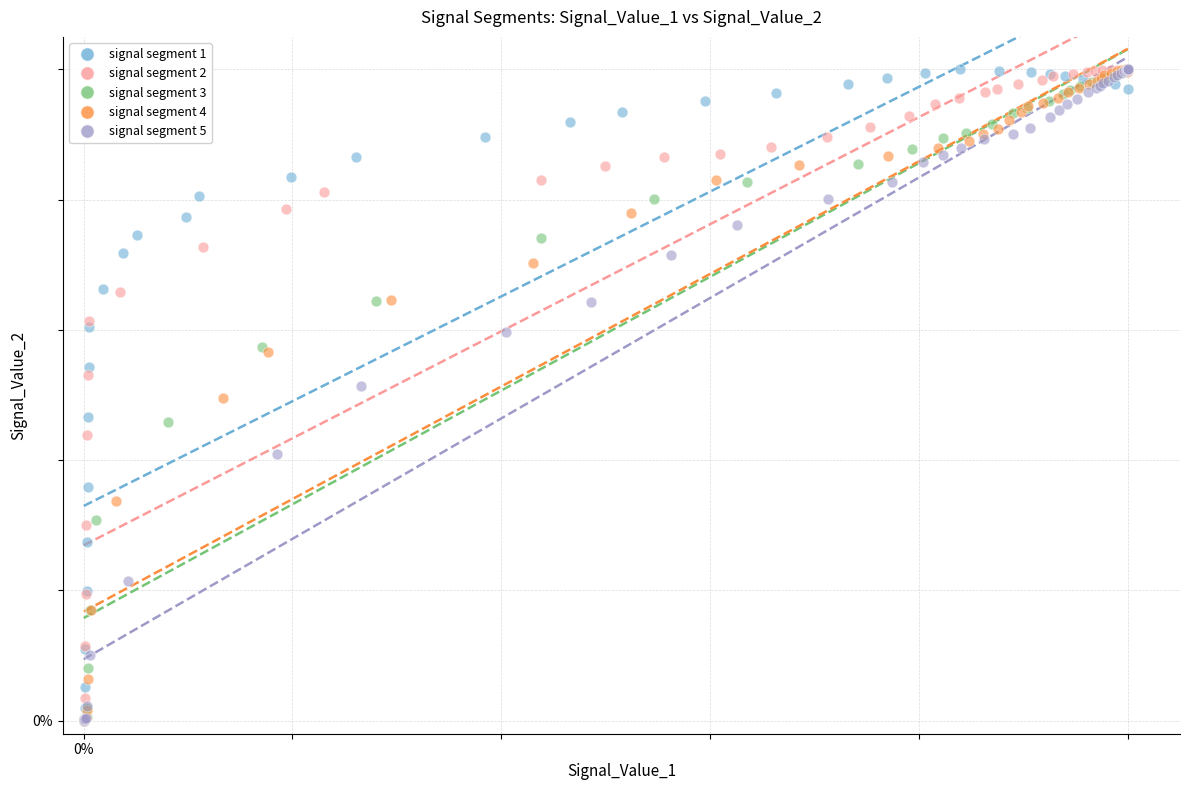

What are all the series names shown in the legend?

signal segment 1, signal segment 2, signal segment 3, signal segment 4, signal segment 5